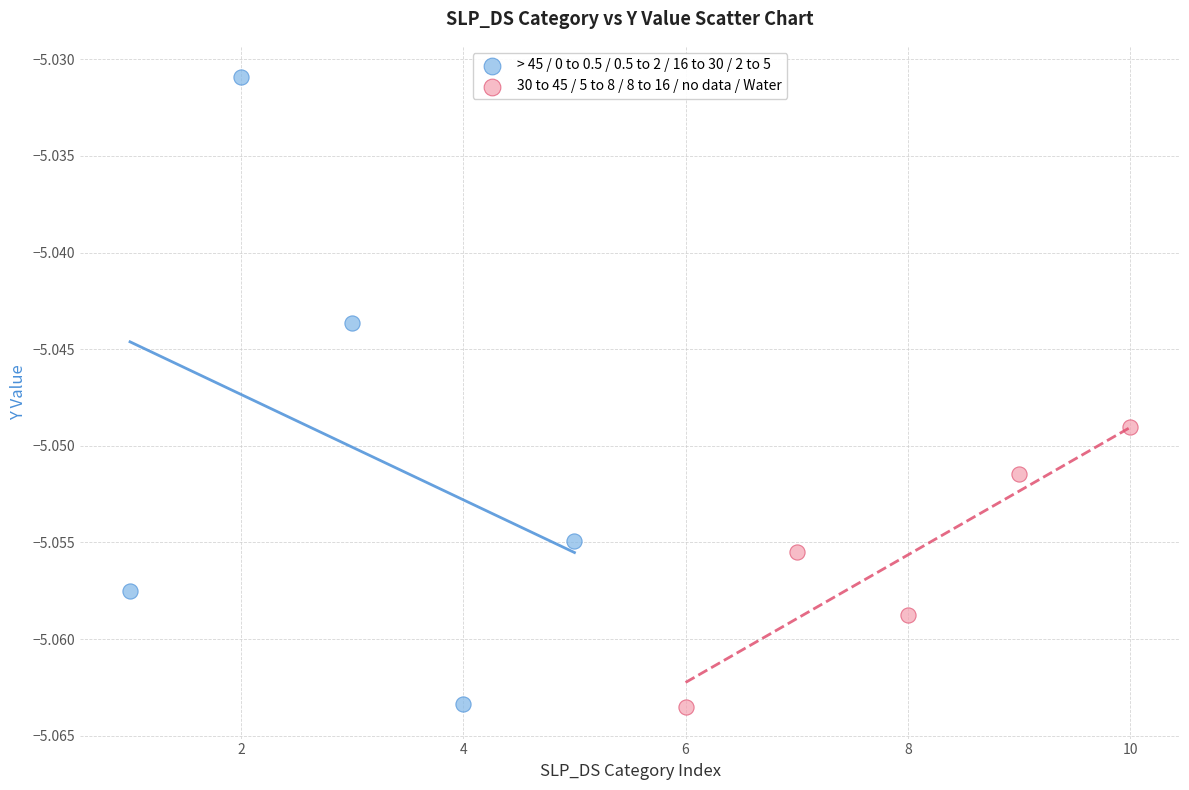

Which series reaches the maximum Y coordinate?

> 45 / 0 to 0.5 / 0.5 to 2 / 16 to 30 / 2 to 5